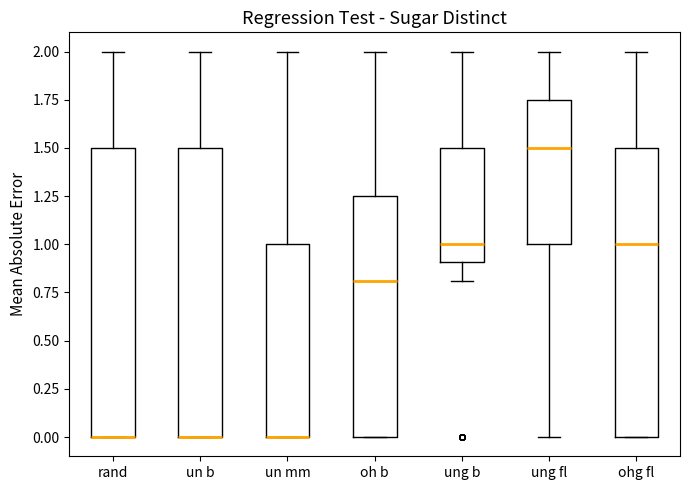

Reading left to right, read every box against the y-axis: the position of its median line, the range the box covers, and the ends of its whiskers. The values are not printed on the chart, so give them approximately, as read against the axis.

rand: median 0.00 (drawn on the box's lower edge), box 0.00 to 1.50, whiskers 0.00 to 2.00
un b: median 0.00 (drawn on the box's lower edge), box 0.00 to 1.50, whiskers 0.00 to 2.00
un mm: median 0.00 (drawn on the box's lower edge), box 0.00 to 1.00, whiskers 0.00 to 2.00
oh b: median 0.80, box 0.00 to 1.25, whiskers 0.00 to 2.00
ung b: median 1.00, box 0.90 to 1.50, whiskers 0.80 to 2.00
ung fl: median 1.50, box 1.00 to 1.75, whiskers 0.00 to 2.00
ohg fl: median 1.00, box 0.00 to 1.50, whiskers 0.00 to 2.00